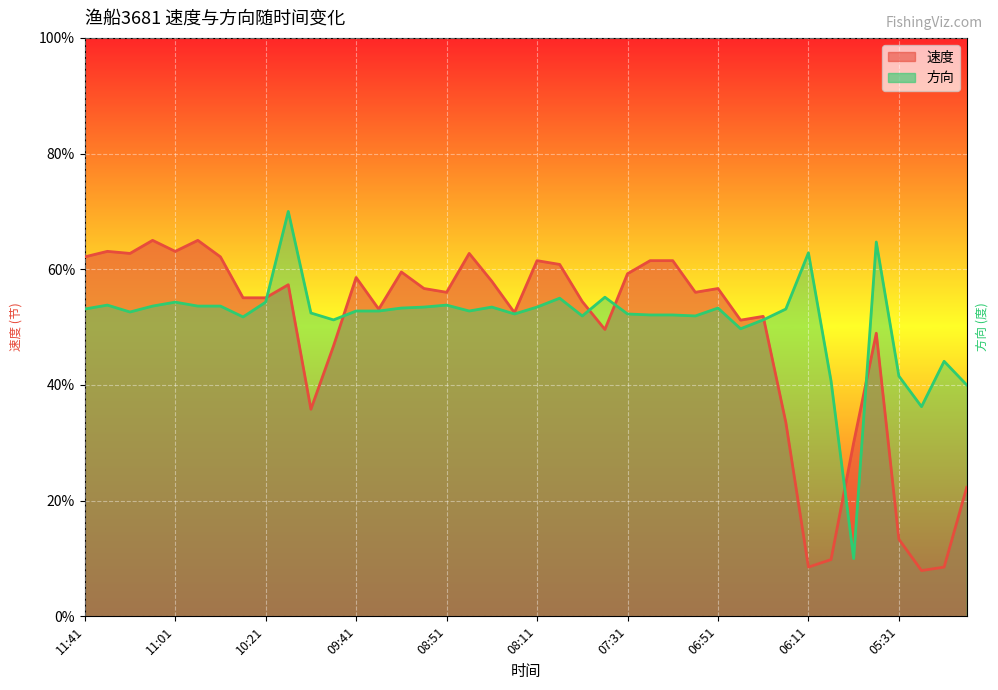

What are all the series names shown in the legend?

速度, 方向